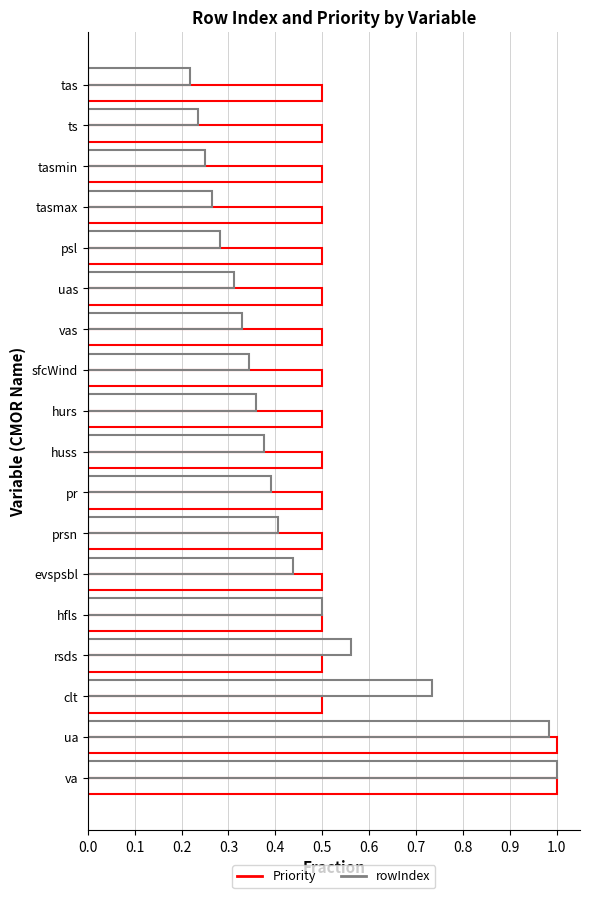

Reading left to right, what are all the values shown in this chart?

Priority: 0.5	0.5	0.5	0.5	0.5	0.5	0.5	0.5	0.5	0.5	0.5	0.5	0.5	0.5	0.5	0.5	1.0	1.0
rowIndex: 0.2	0.2	0.2	0.3	0.3	0.3	0.3	0.3	0.4	0.4	0.4	0.4	0.4	0.5	0.6	0.7	1.0	1.0